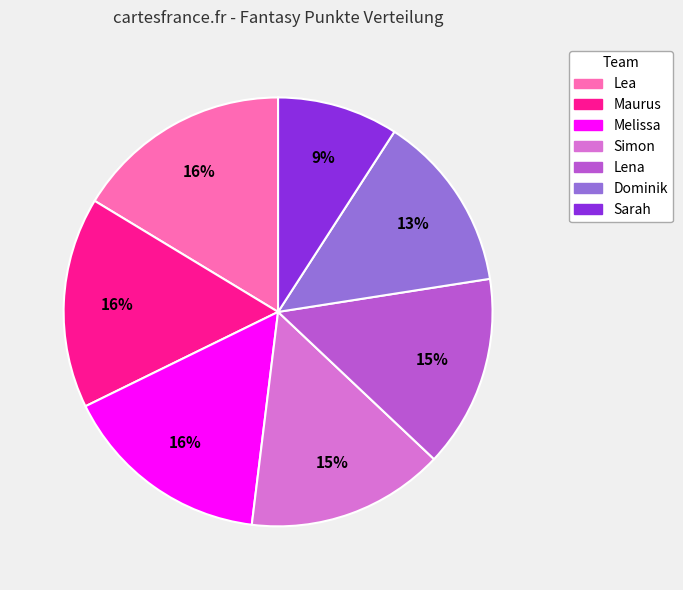

What percentage is the Melissa slice, to the nearest percent?

16%